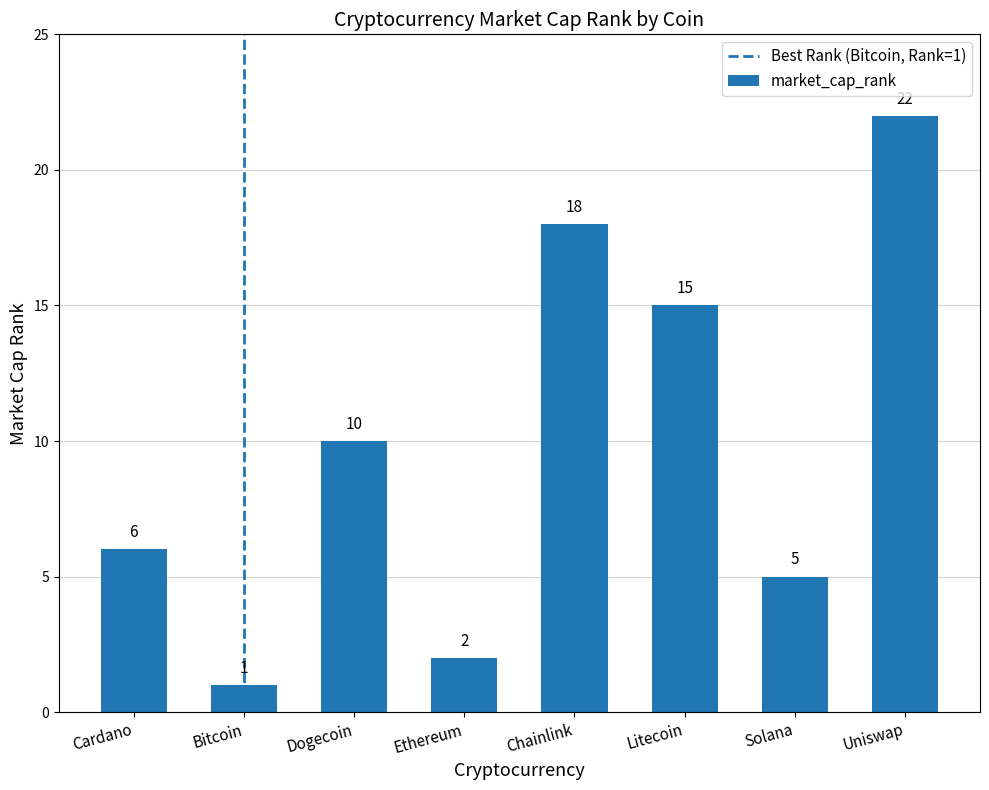

Is it true that the value at Uniswap is 33?

False